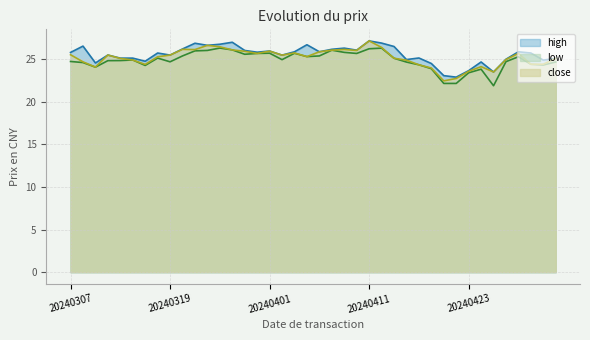

Reading right to left, what are all the values shown in this chart?

high: 25.1	24.9	25.7	25.8	25.0	23.5	24.6	23.6	22.9	23.0	24.5	25.1	24.9	26.5	26.9	27.1	26.0	26.3	26.1	25.8	26.7	25.8	25.4	25.9	25.8	26.0	27.0	26.7	26.6	26.8	26.2	25.5	25.7	24.7	25.1	25.1	25.5	24.5	26.5	25.8
low: 24.6	24.3	24.4	25.3	24.7	21.9	23.8	23.4	22.1	22.1	23.9	24.3	24.6	25.1	26.3	26.2	25.6	25.8	26.0	25.4	25.3	25.7	24.9	25.7	25.6	25.5	26.1	26.3	26.0	25.9	25.4	24.7	25.1	24.2	24.9	24.8	24.8	24.0	24.6	24.7
close: 25.1	24.4	24.4	25.6	24.9	23.5	24.1	23.6	22.7	22.4	23.9	24.3	24.9	25.1	26.4	27.1	26.0	26.1	26.0	25.8	25.3	25.7	25.4	25.9	25.6	25.9	26.1	26.4	26.6	26.1	26.1	25.5	25.3	24.4	24.9	25.1	25.5	24.1	24.7	25.5